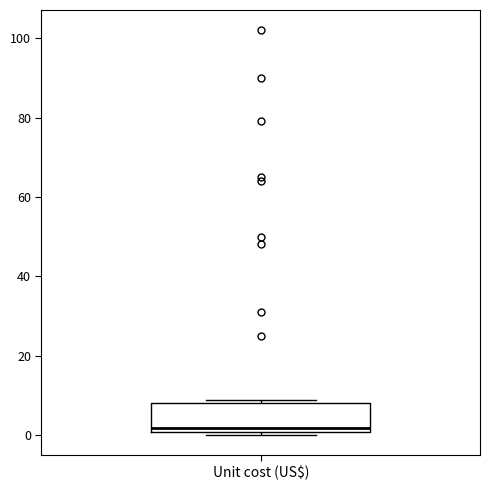

Where is the lower edge of the box for Unit cost (US$) on the y-axis? The values are not printed on the chart, so give them approximately, as read against the axis.

0